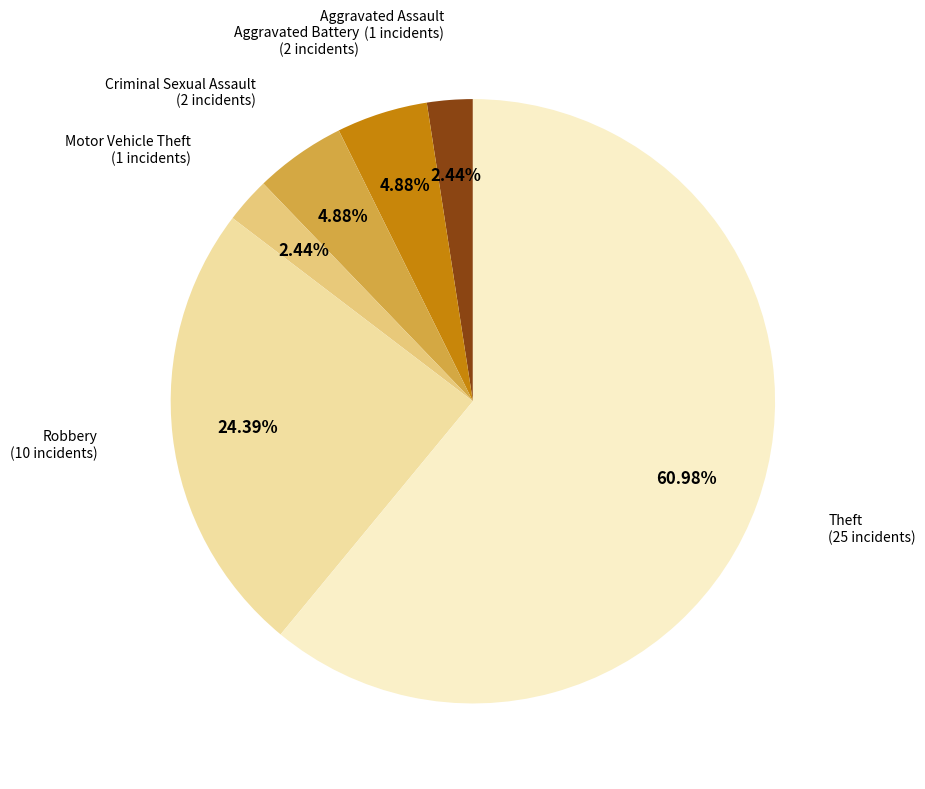

Count the number of slices in the pie.

6